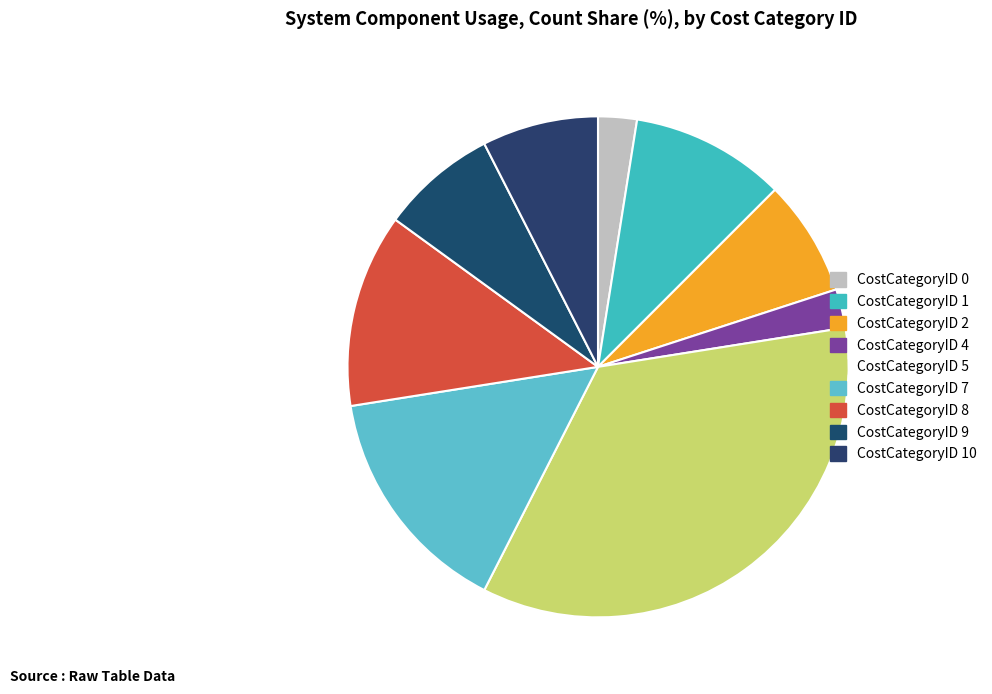

How many segments does this pie chart have?

9